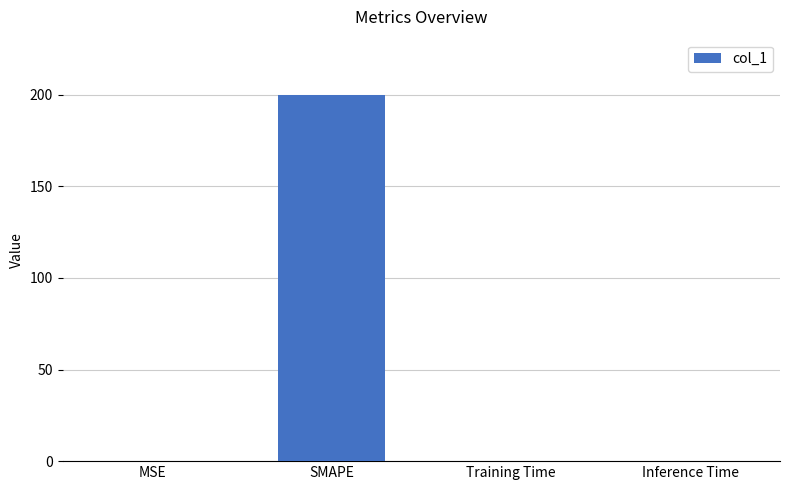

Between SMAPE and Training Time, which is larger?

SMAPE